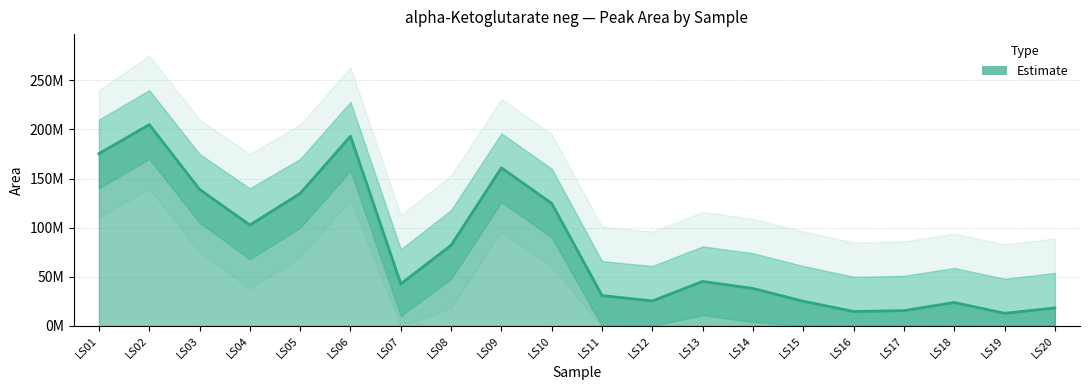

How many data points are above 45314305?

9